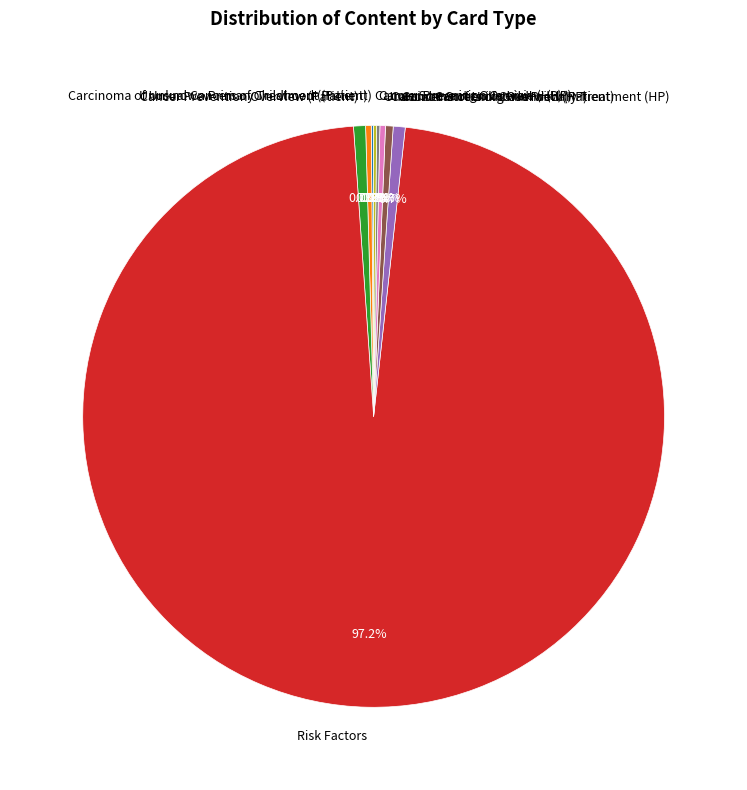

Does Risk Factors represent more than half of the total?

Yes